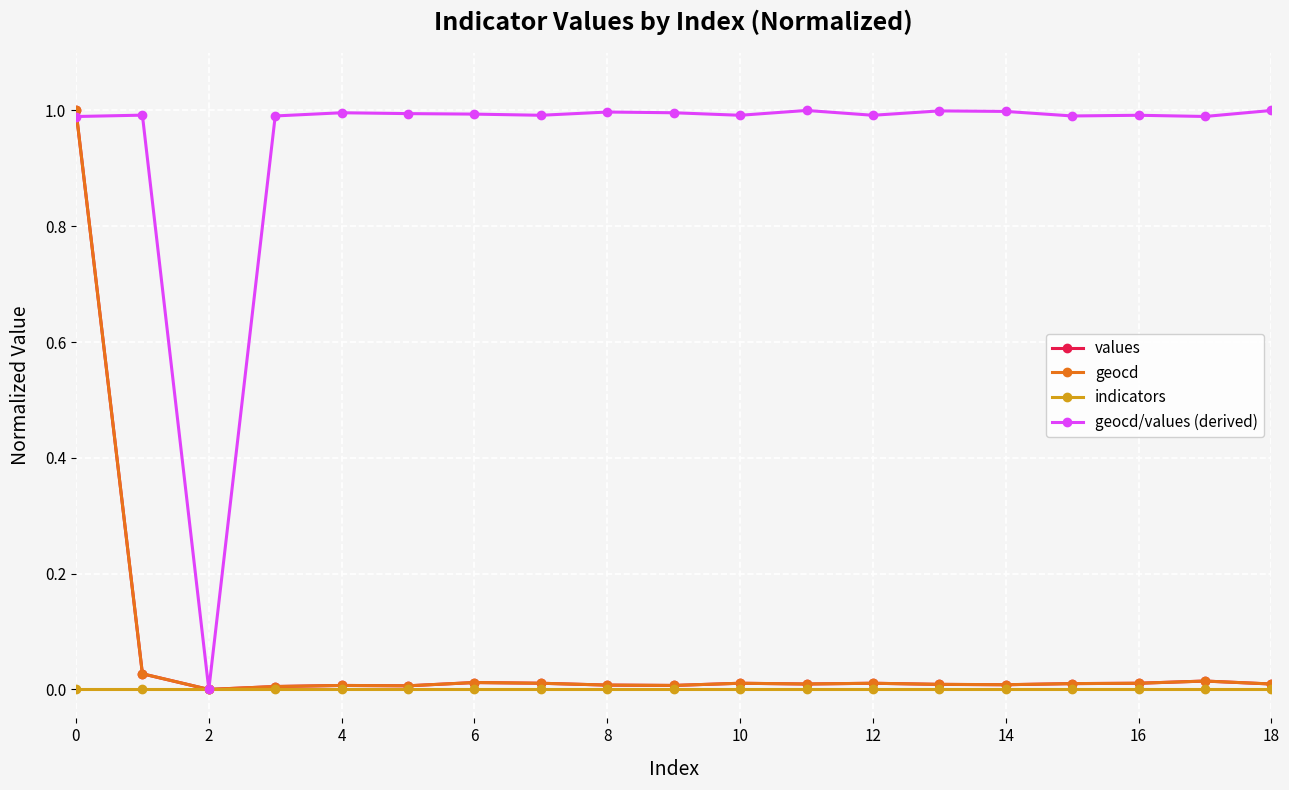

Which series has the largest total across all categories?

geocd/values (derived)